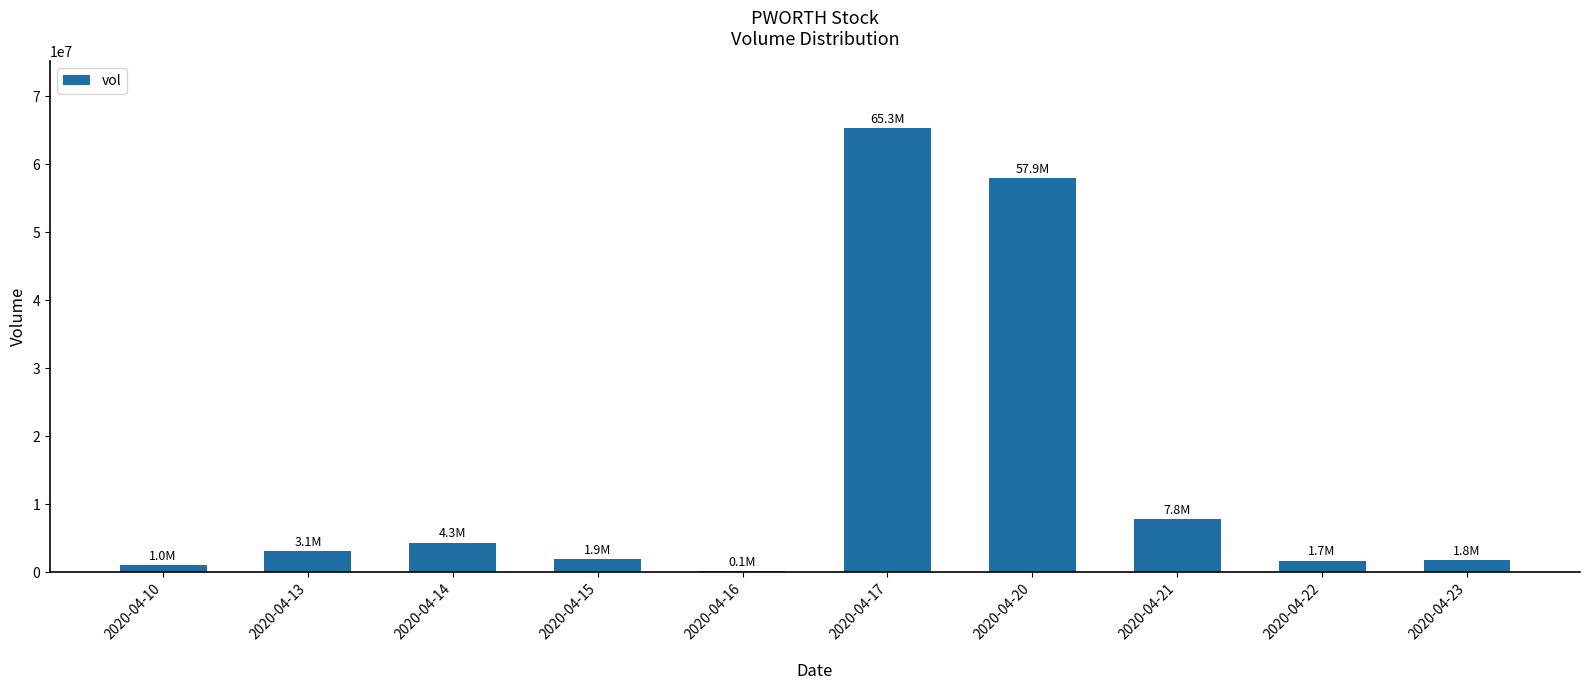

Between 2020-04-21 and 2020-04-14, which is larger?

2020-04-21